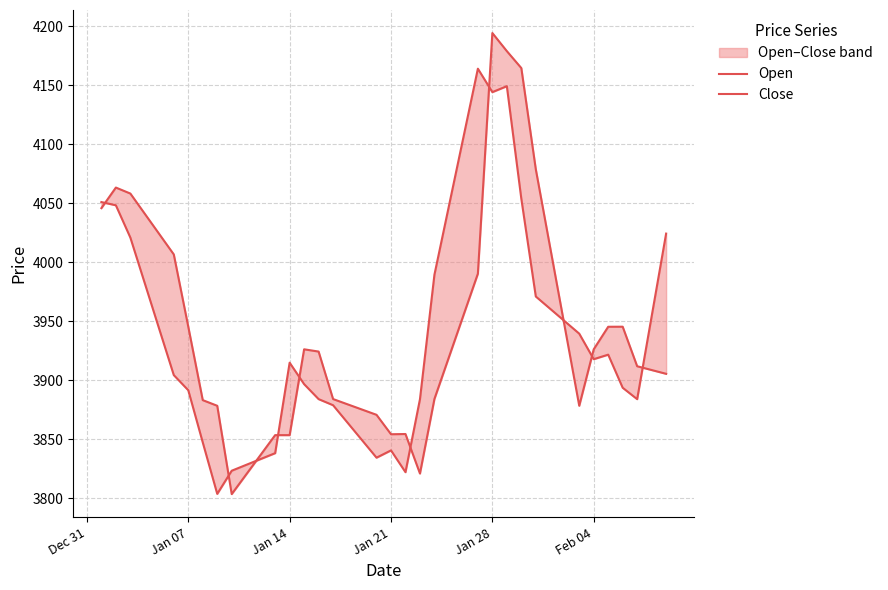

What is the maximum value for Open?

4164.0